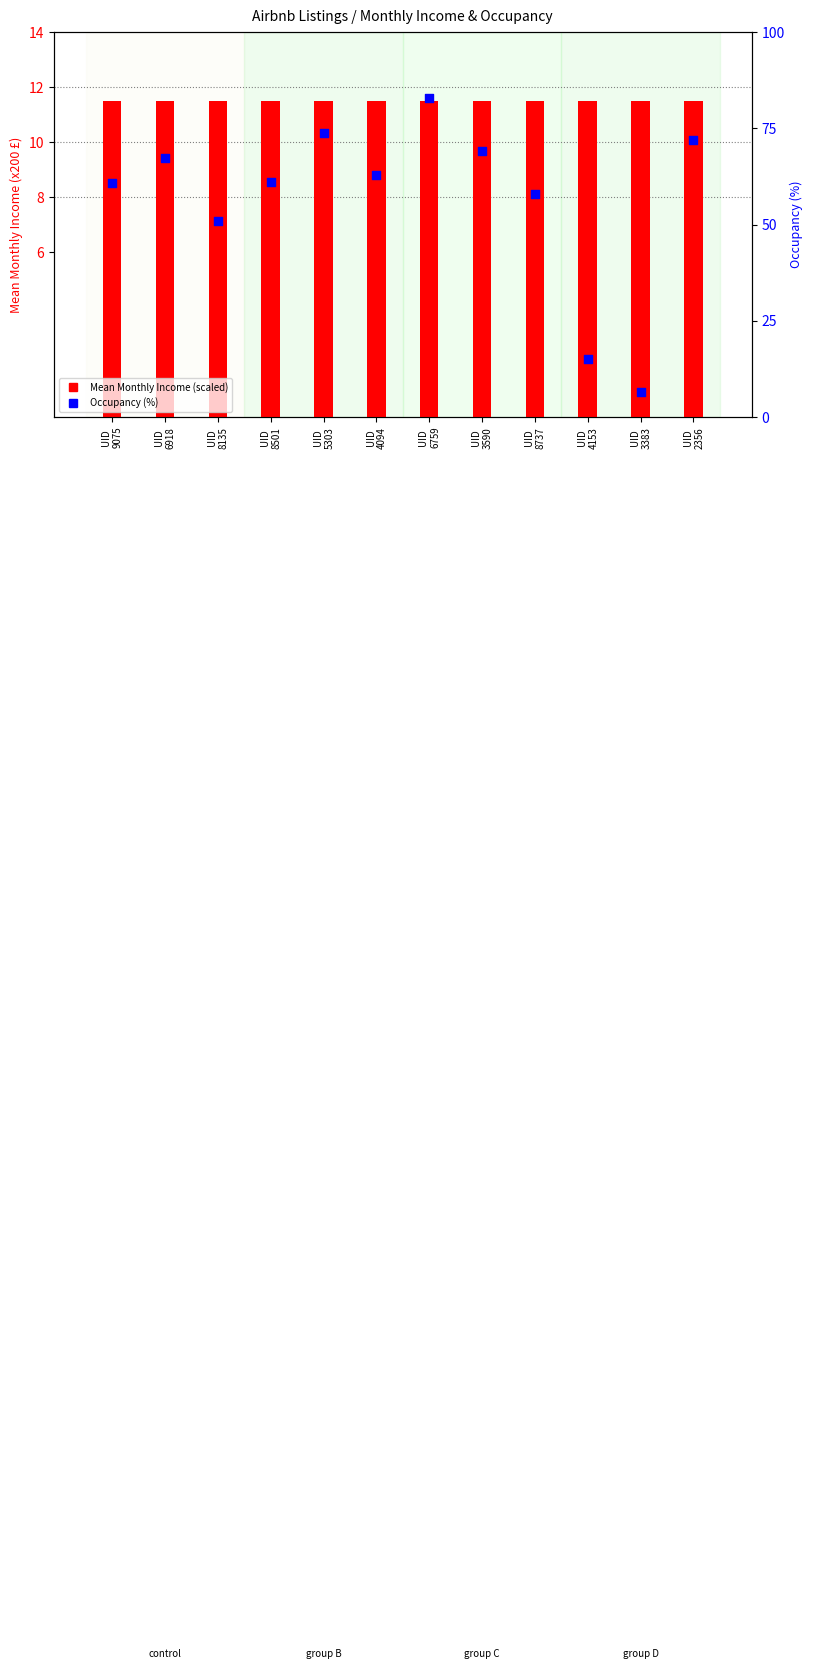

Which series has the largest Y range (max minus min)?

Occupancy (%)